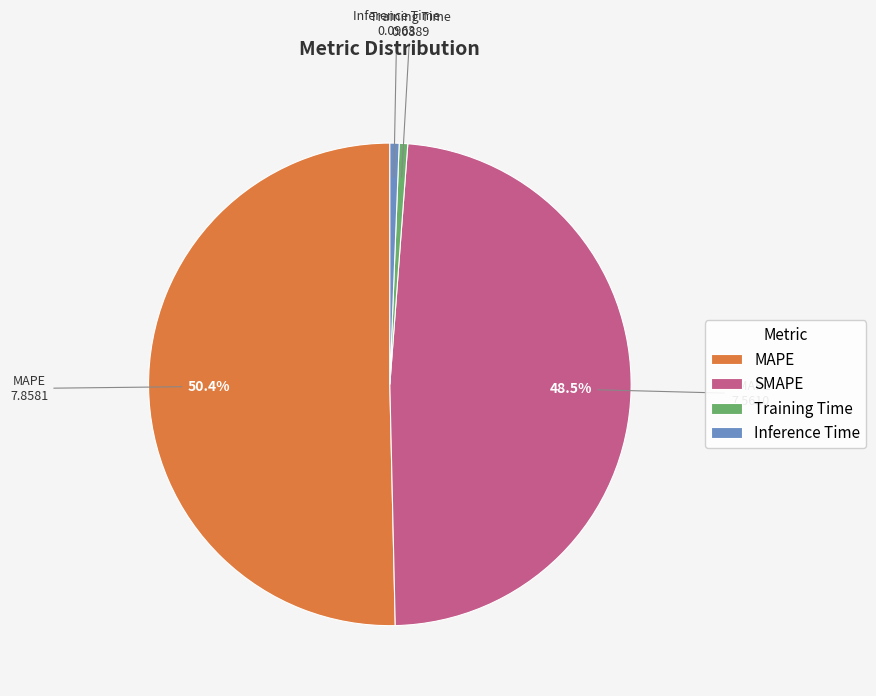

Which category has the biggest portion of the pie?

MAPE